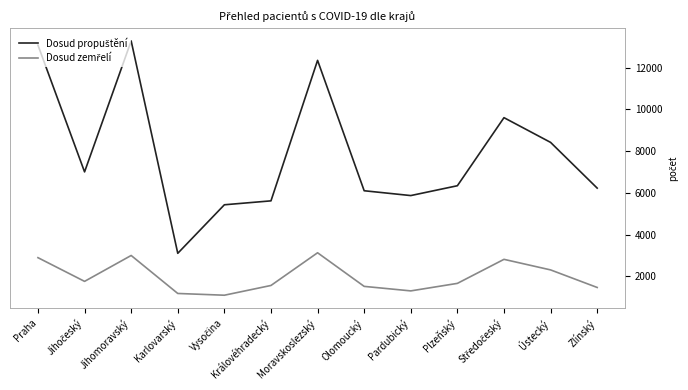

What are all the series names shown in the legend?

Dosud propuštění, Dosud zemřelí